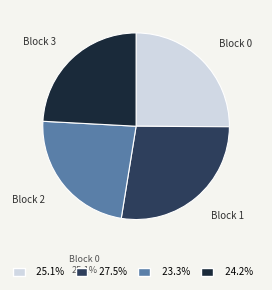

Count the number of slices in the pie.

4